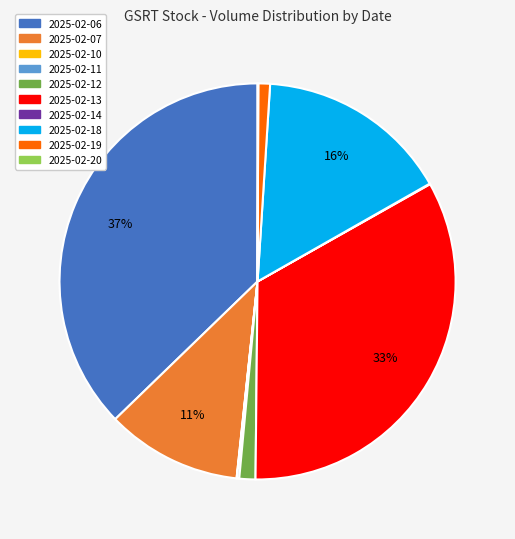

Which has a higher value, 2025-02-18 or 2025-02-07?

2025-02-18